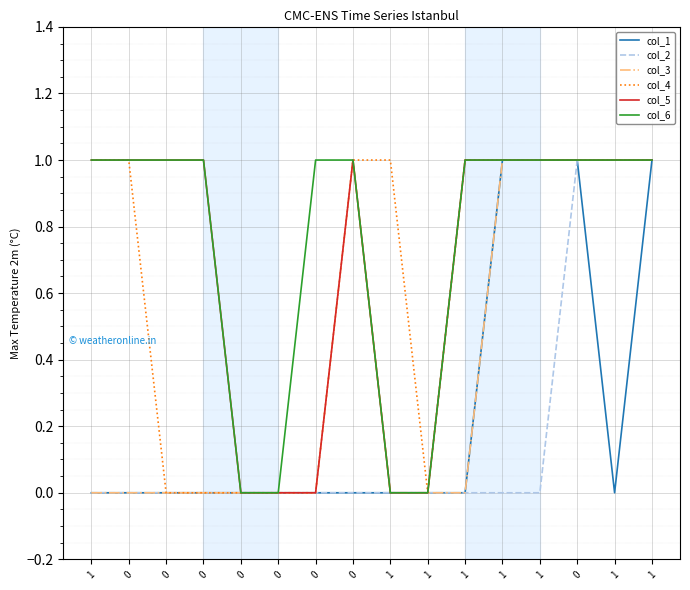

Does the chart display data point markers on the line(s)?

No